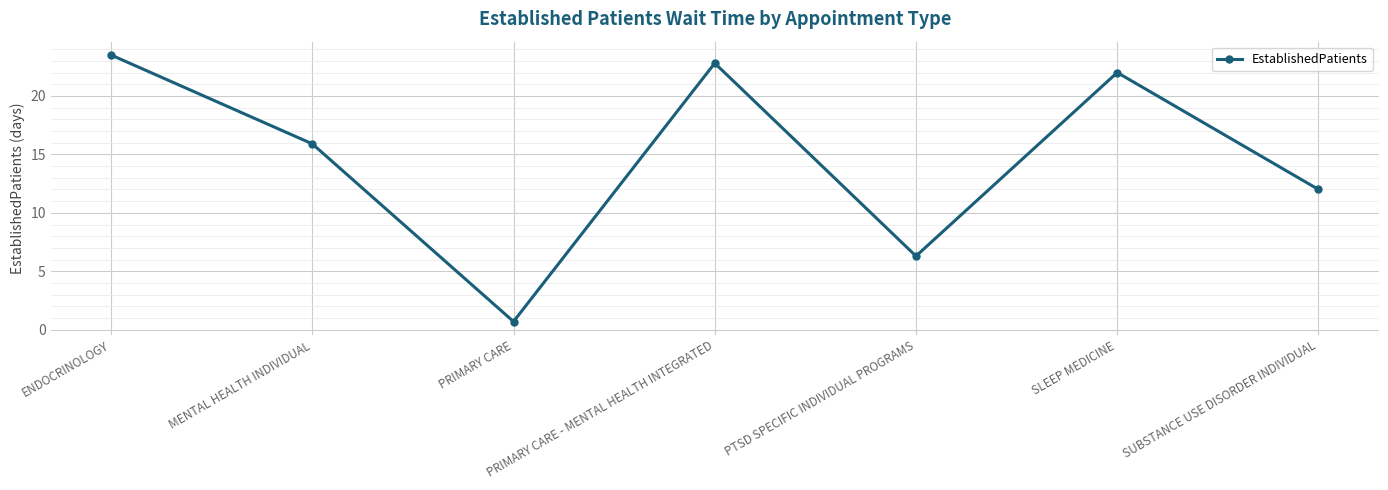

Which category has the lowest value across all series?

PRIMARY CARE